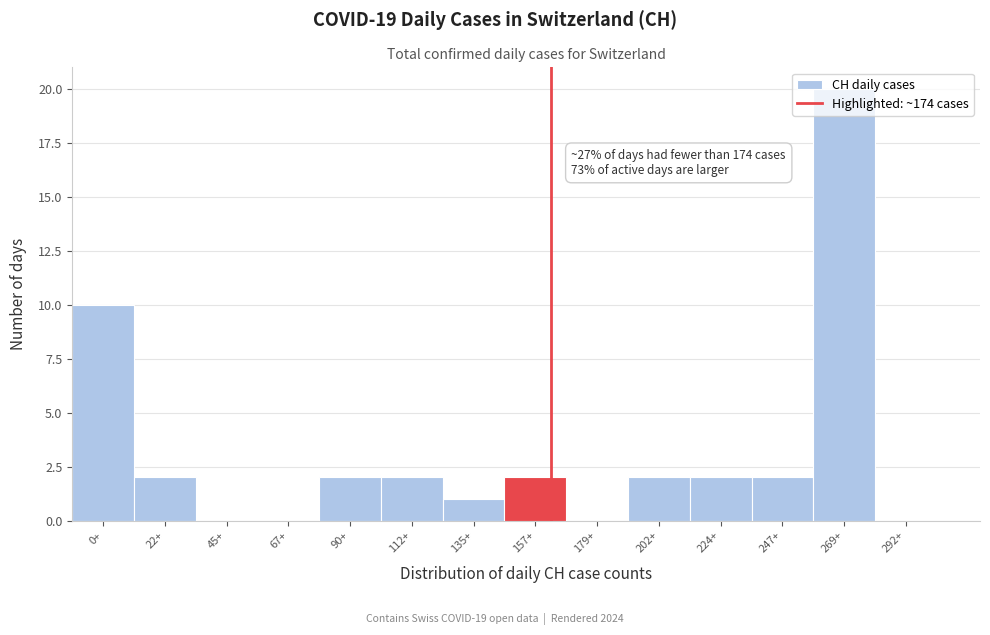

Approximately how many times larger is the value at 90+ compared to 157+?

1.0